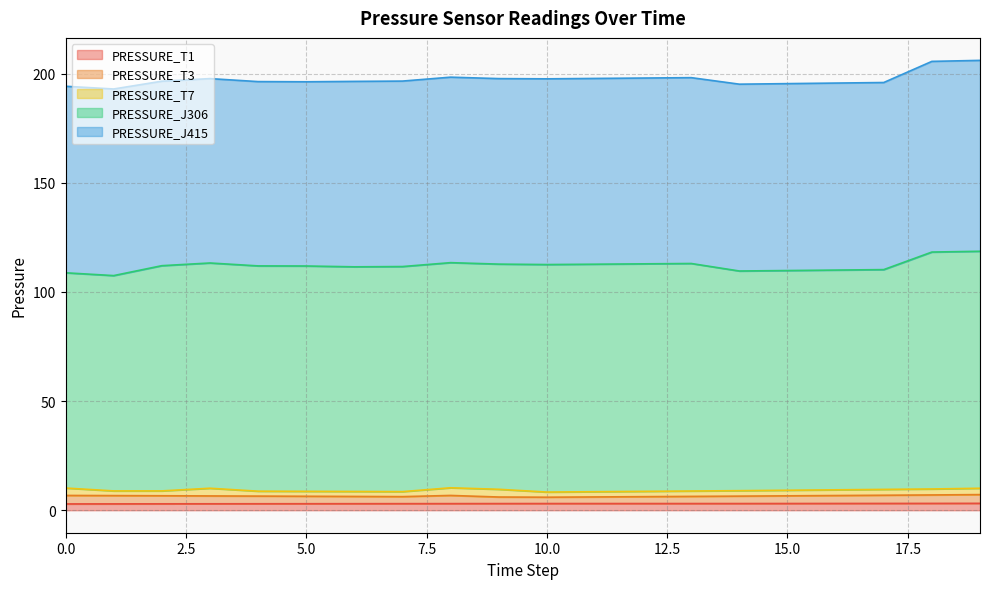

At which category is the sum across all series the highest?

19